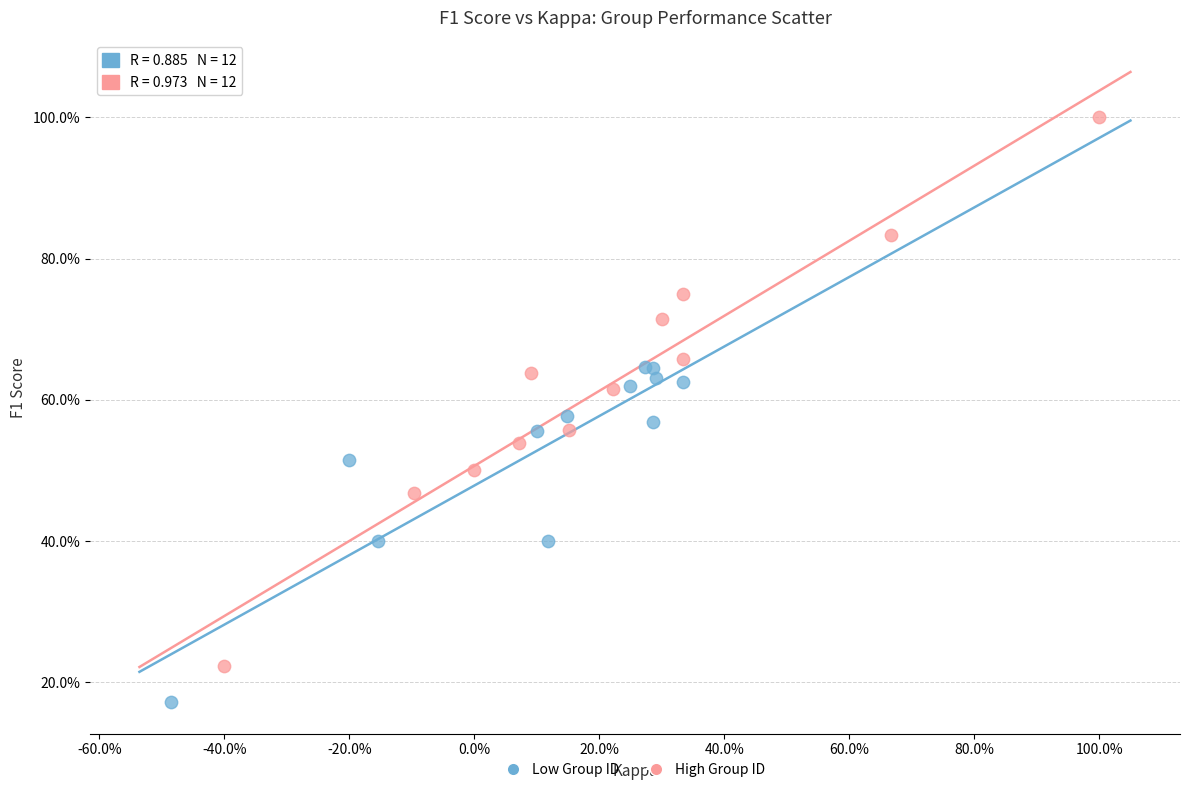

What are all the series names shown in the legend?

Low Group ID, High Group ID